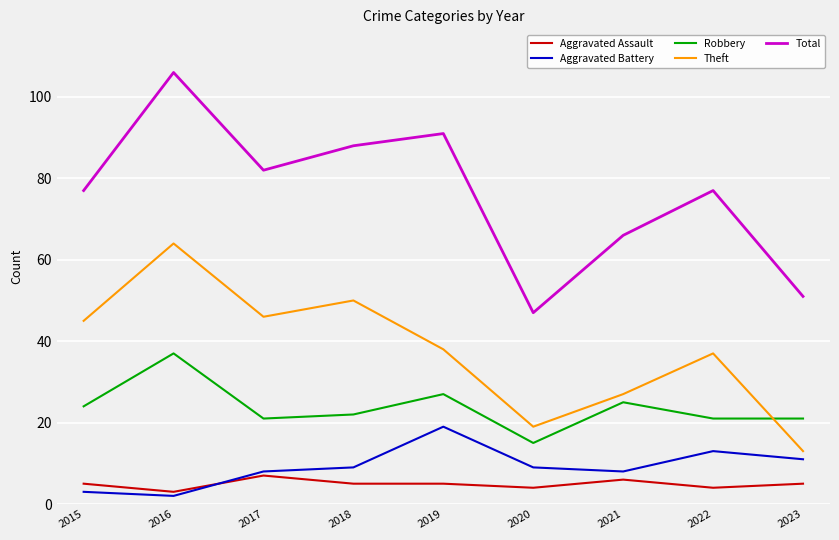

What are all the series names shown in the legend?

Aggravated Assault, Aggravated Battery, Robbery, Theft, Total